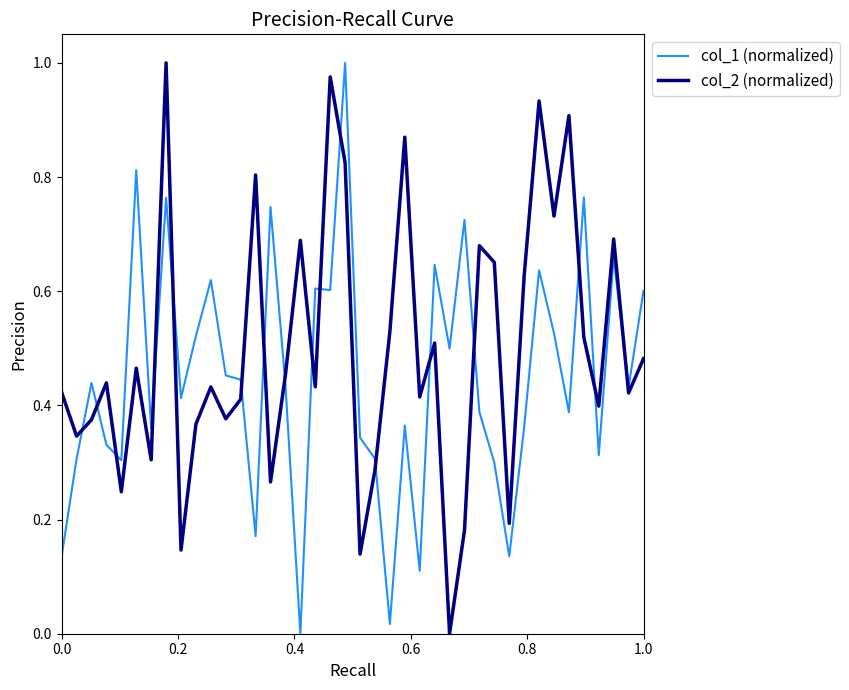

Rank the series by their average value, from highest to lowest.

col_2 (normalized), col_1 (normalized)